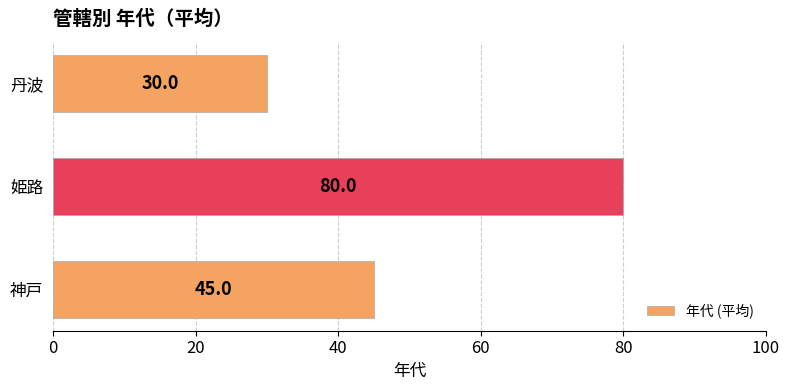

What is the ratio of the value at 姫路 to the value at 丹波?

2.7